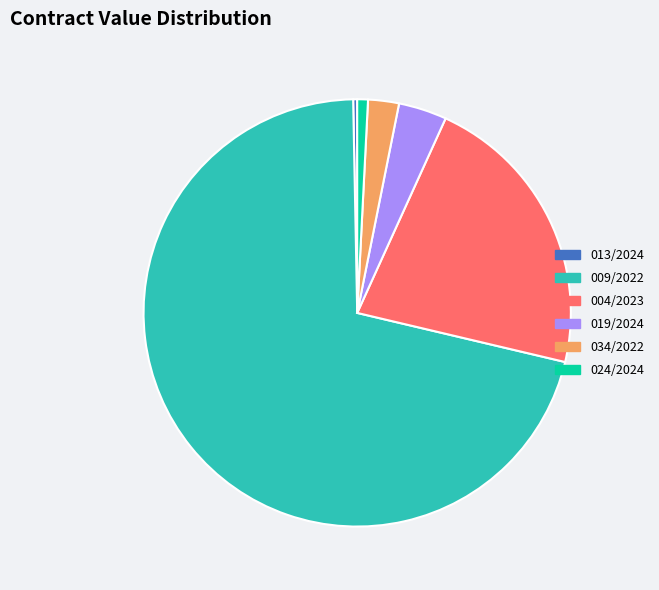

Is 009/2022 the majority of the pie?

Yes